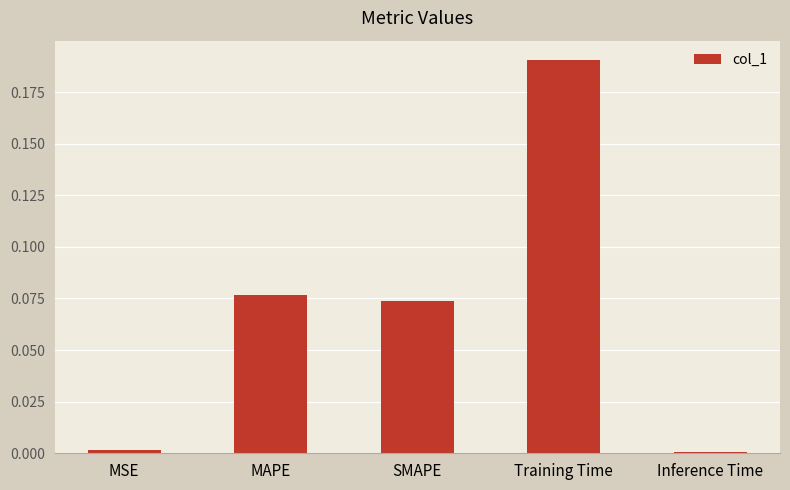

Which label corresponds to the largest value in the chart?

Training Time